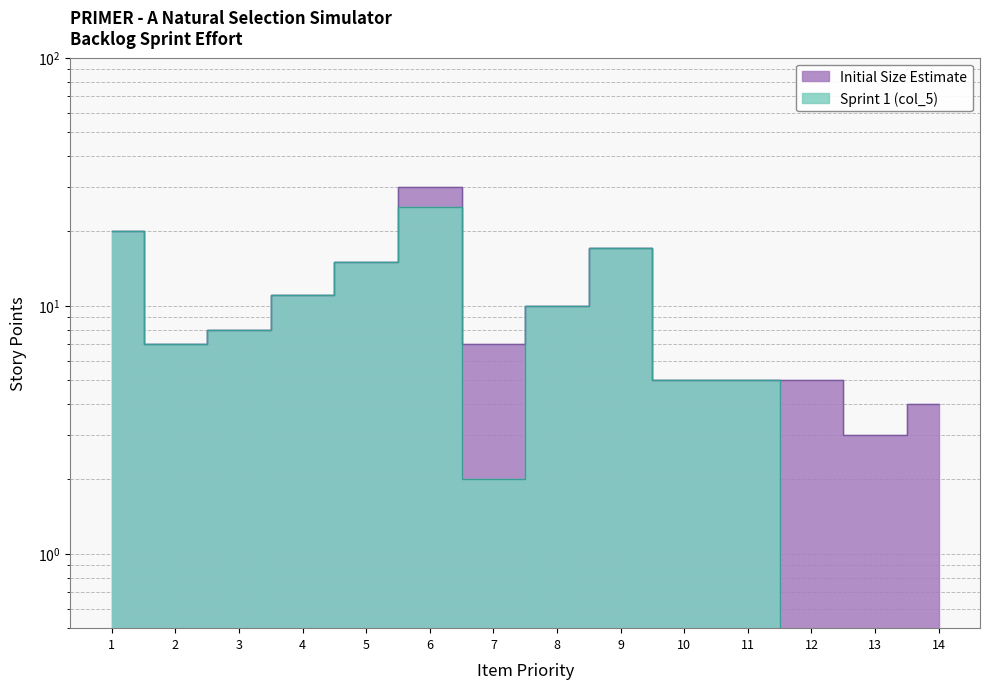

Reading left to right, extract all data points from this chart.

Sprint 1 (col_5): 20	7	8	11	15	25	2	10	17	5	5	0	0	0
Initial Size Estimate: 20	7	8	11	15	30	7	10	17	5	5	5	3	4